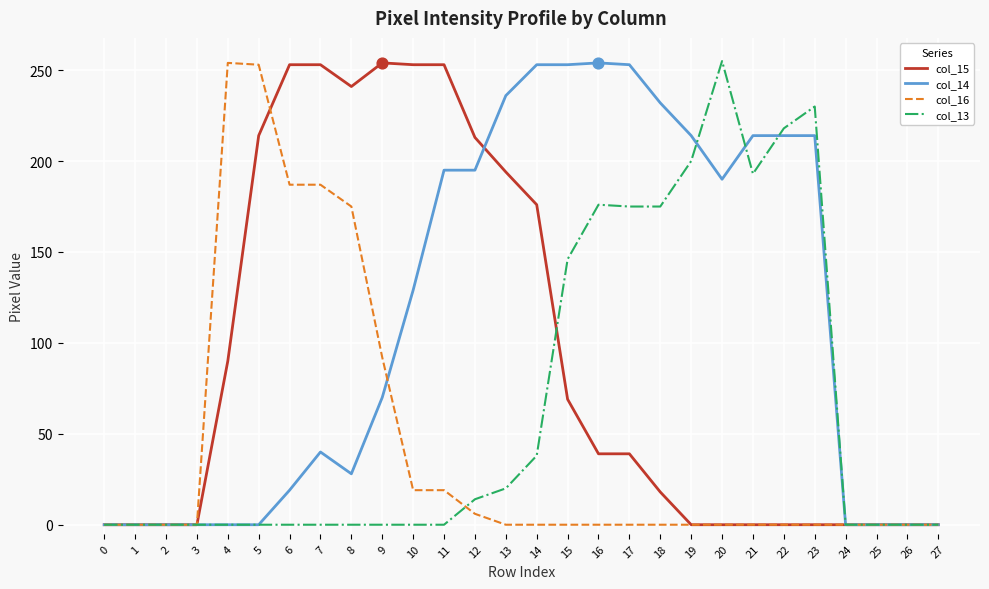

At how many categories does at least one series exceed 158?

20